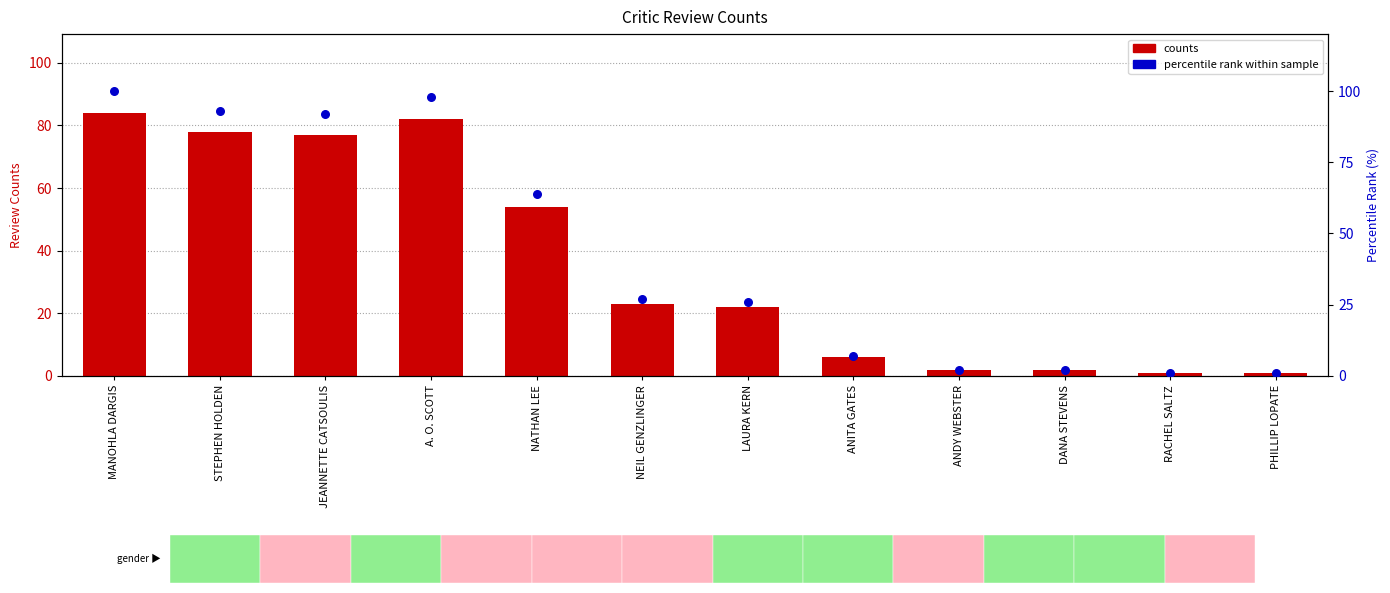

Is the value of percentile rank within sample at NEIL GENZLINGER greater than the value of counts at RACHEL SALTZ?

Yes